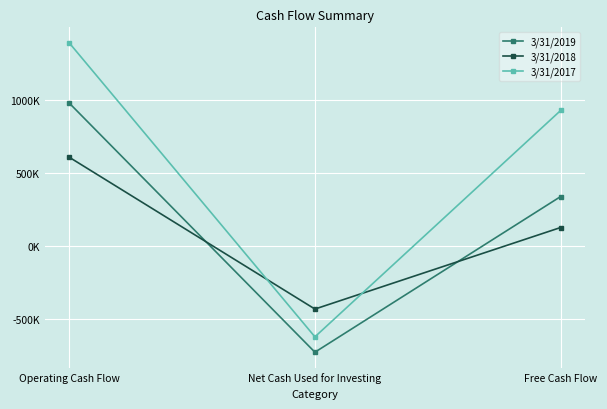

The value of 3/31/2017 at Operating Cash Flow is 560126. True or false?

False